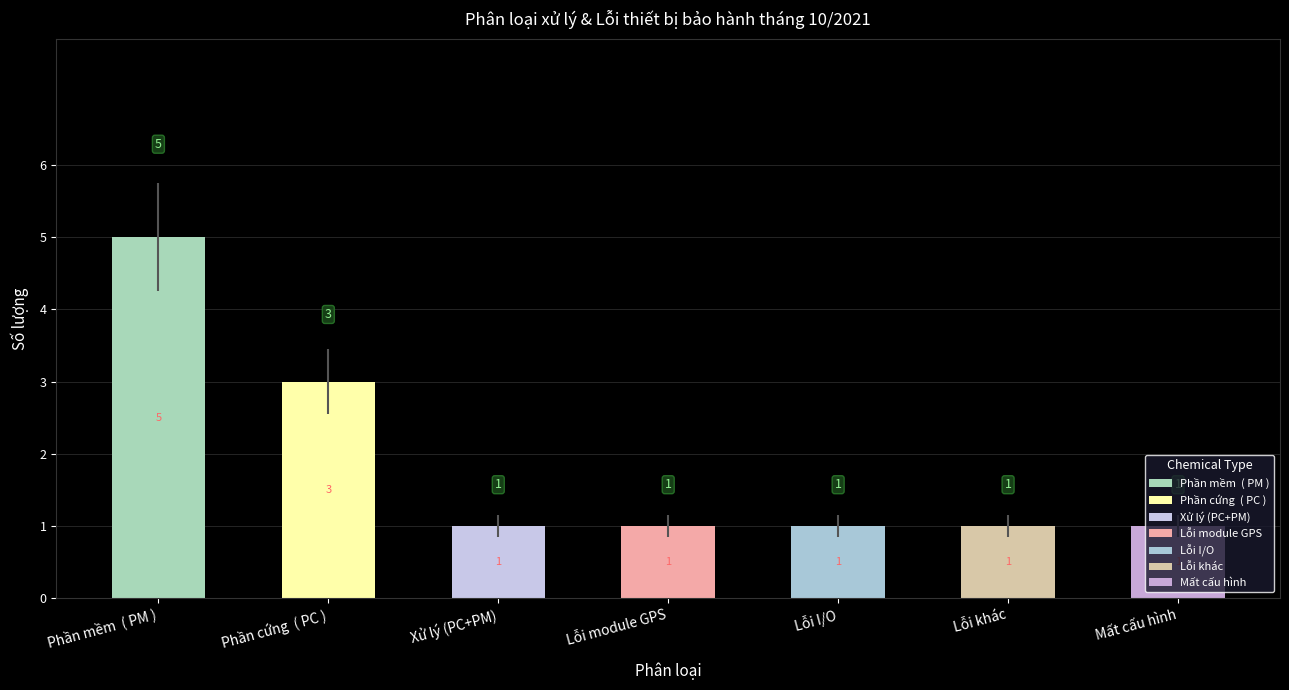

Does the chart contain stacked bars?

No